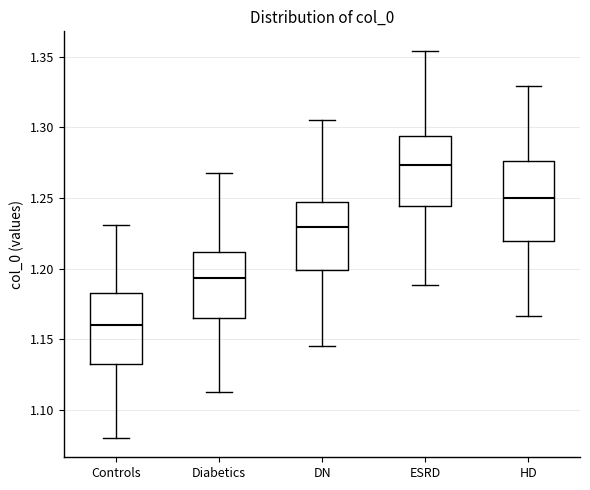

Reading left to right, transcribe this box plot: for each box, give where its median line is, the range the box spans, and where its two whiskers end, as read against the y-axis. The values are not printed on the chart, so give them approximately, as read against the axis.

Controls: median 1.160, box 1.135 to 1.185, whiskers 1.080 to 1.230
Diabetics: median 1.195, box 1.165 to 1.210, whiskers 1.115 to 1.270
DN: median 1.230, box 1.200 to 1.245, whiskers 1.145 to 1.305
ESRD: median 1.275, box 1.245 to 1.295, whiskers 1.190 to 1.355
HD: median 1.250, box 1.220 to 1.275, whiskers 1.165 to 1.330